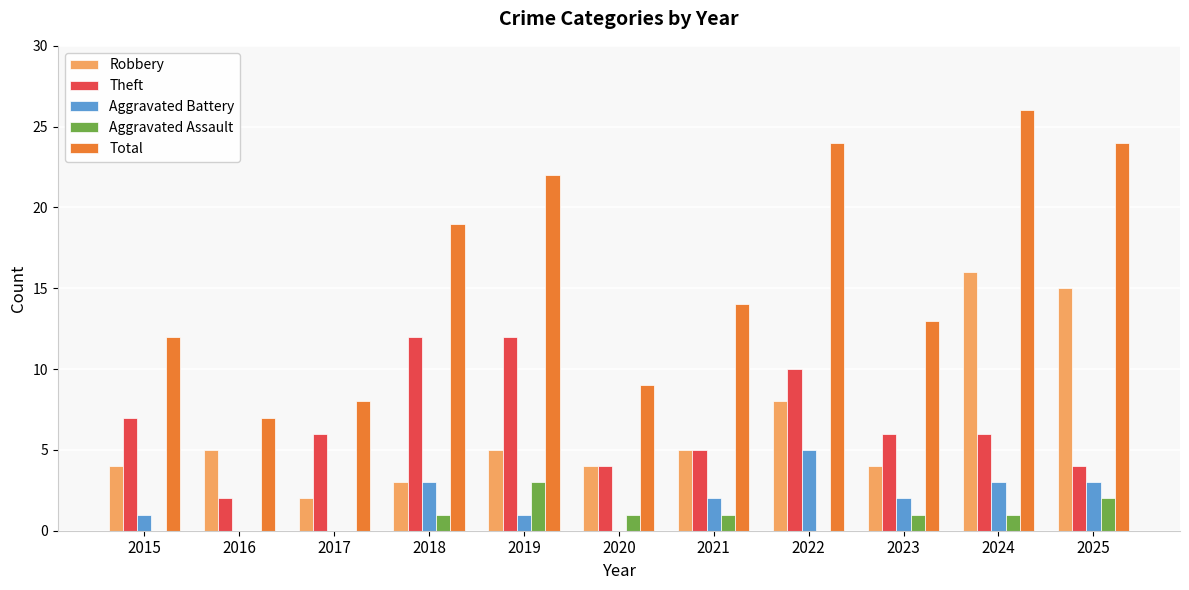

What is the total value across all series at 2021?

27